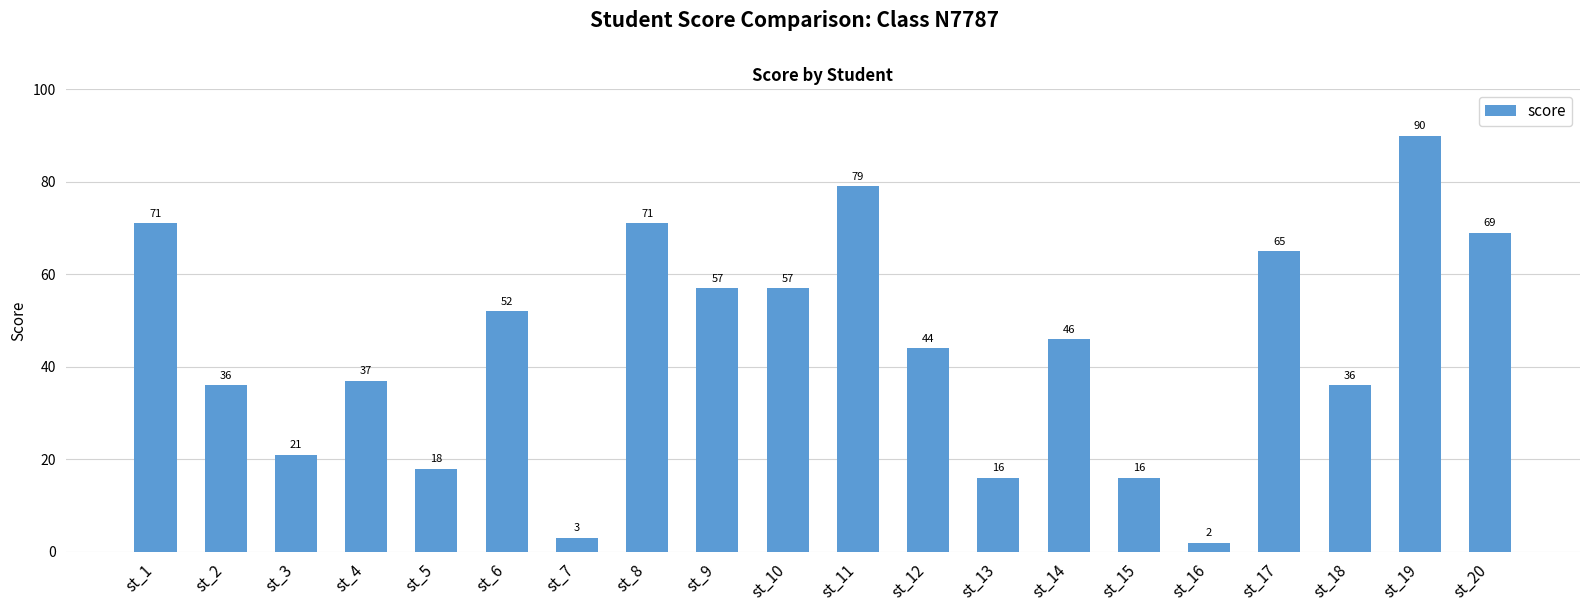

What is the change in value from st_2 to st_17?

+29